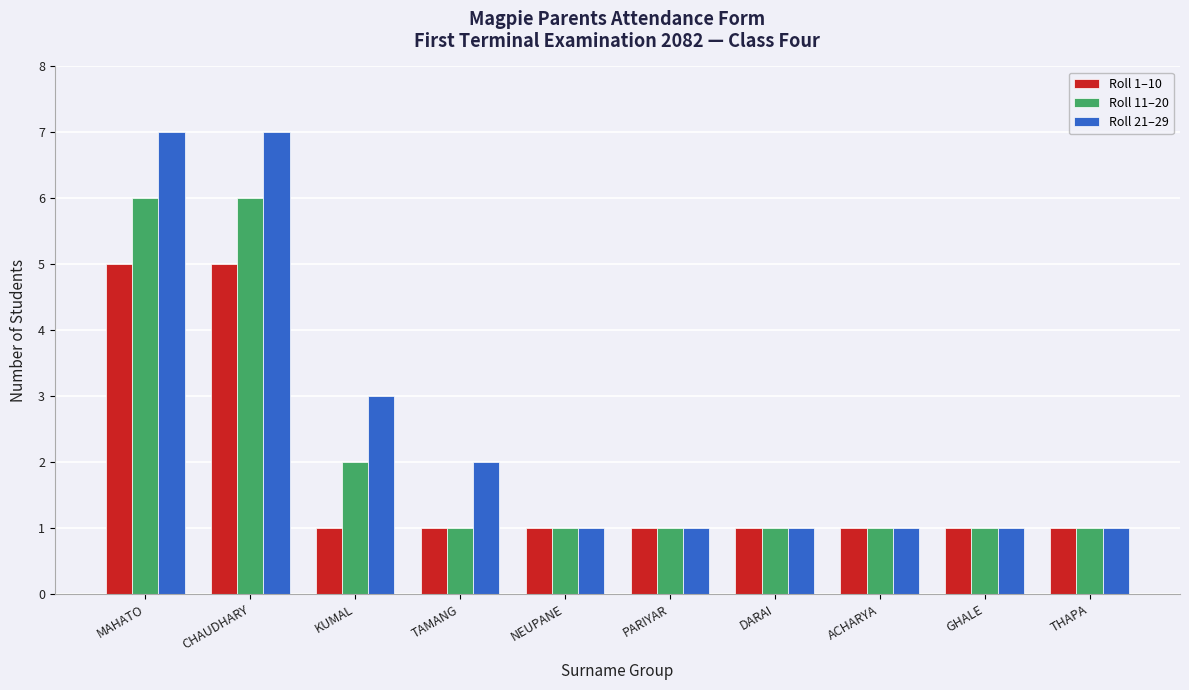

What is the sum of the Roll 11–20 values at ACHARYA and GHALE?

2